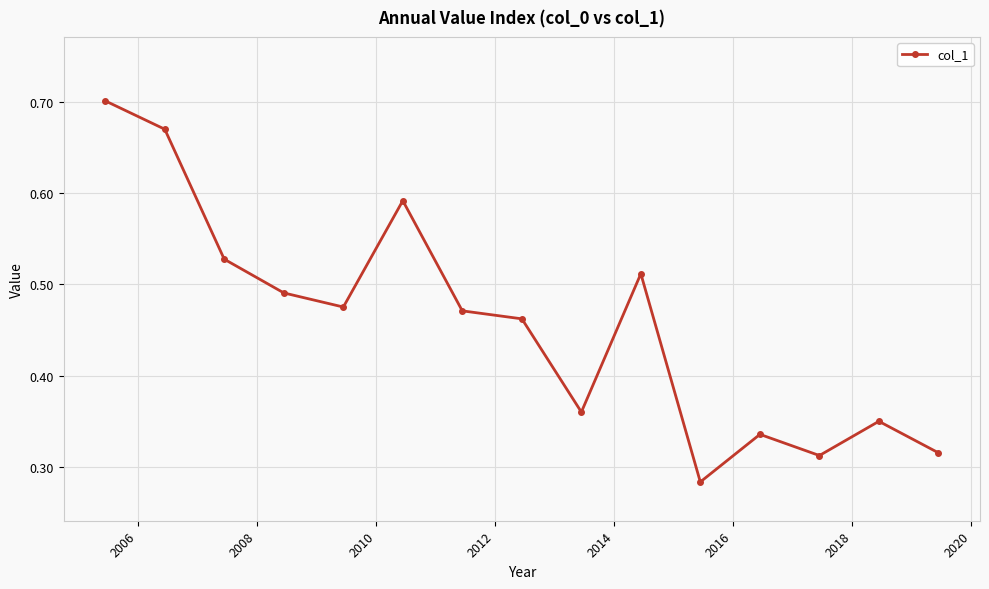

True or false: there are more than 2 points higher than both neighbors.

True